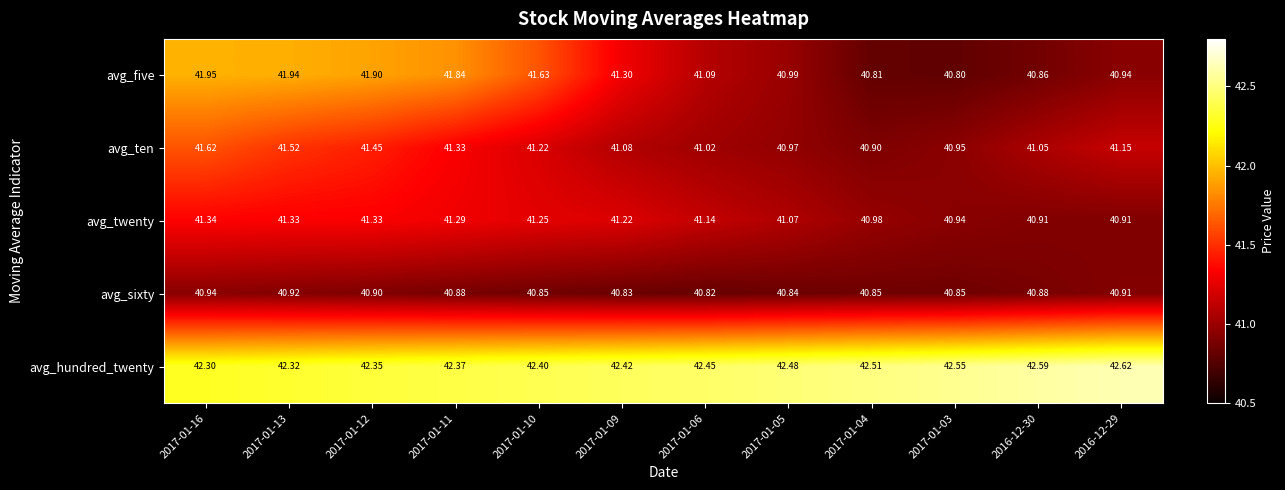

What is the spread (max minus min) of values at 2017-01-16?

1.4